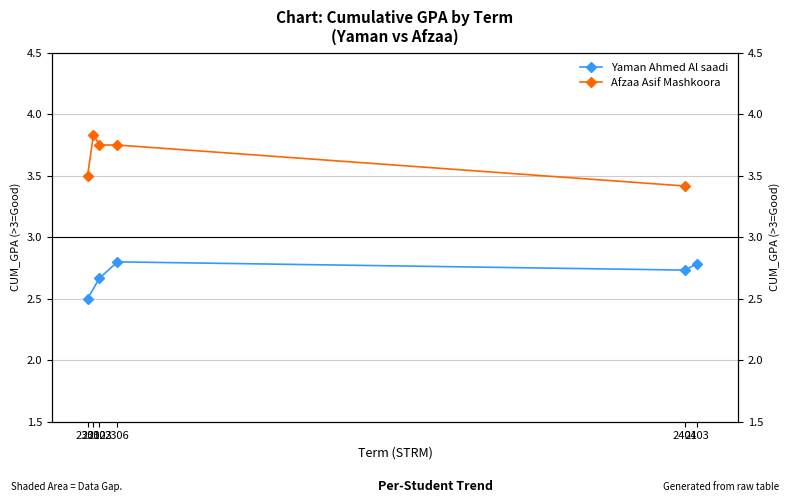

What is the value of the Yaman Ahmed Al saadi point at the 3rd from the left?

2.8